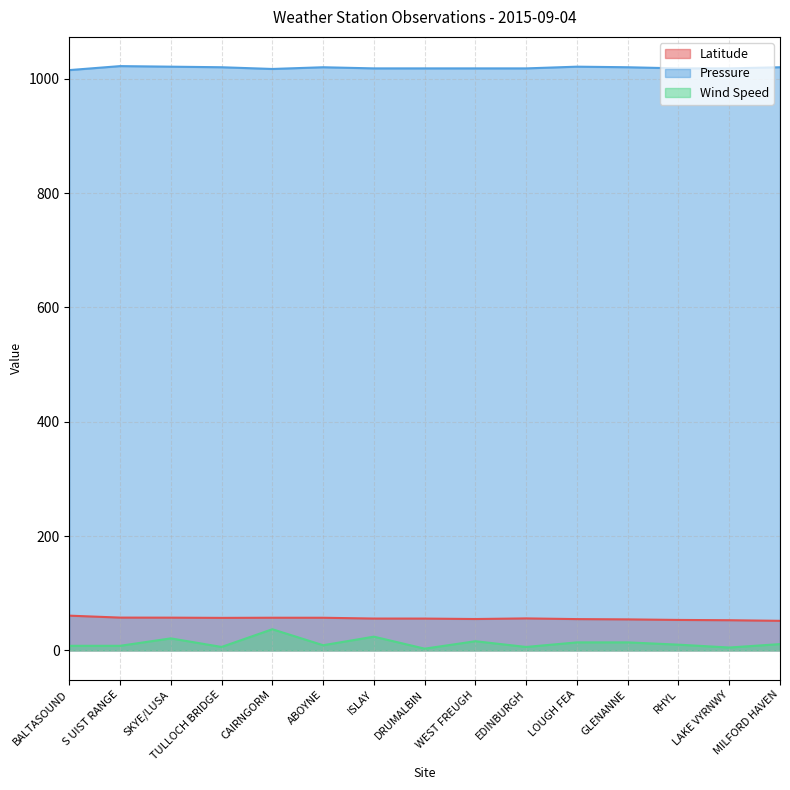

The value of Wind Speed at DRUMALBIN is 3.0. True or false?

True